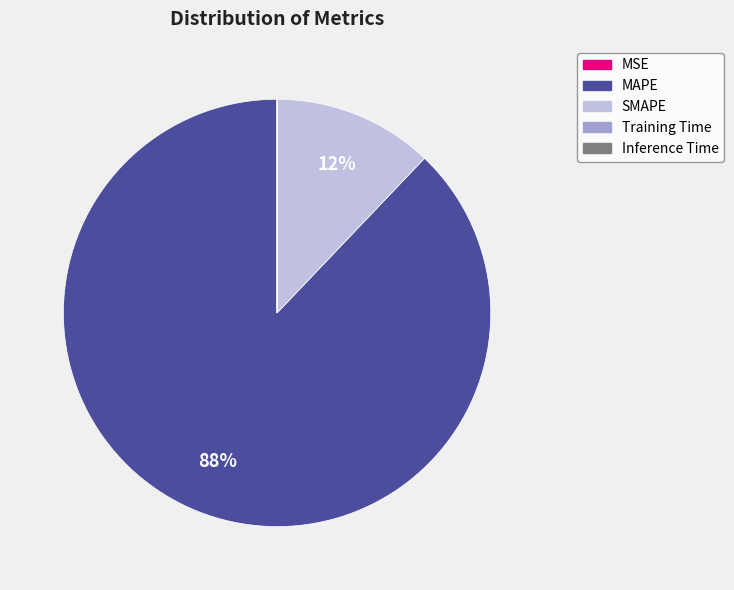

The SMAPE slice represents 23% of the pie. True or false?

False